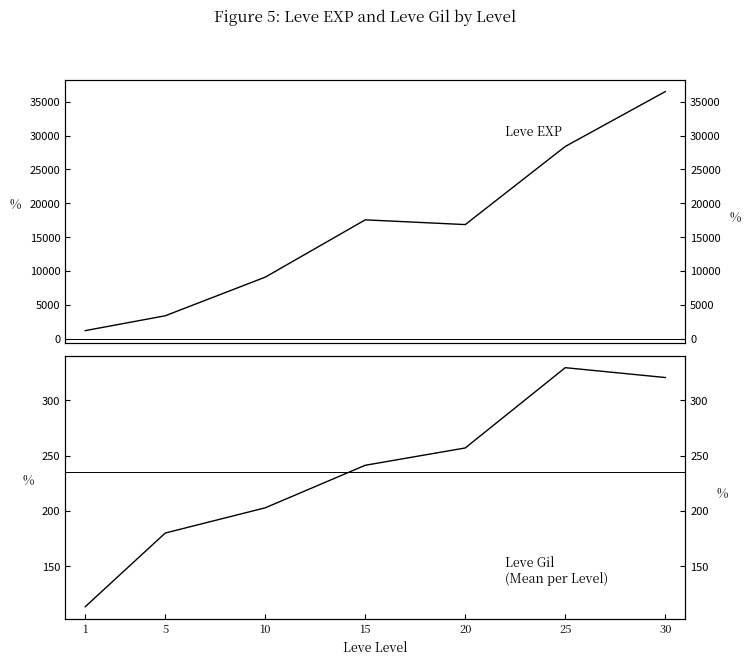

What is the difference between the maximum and second lowest values in the Leve Gil series?

149.7